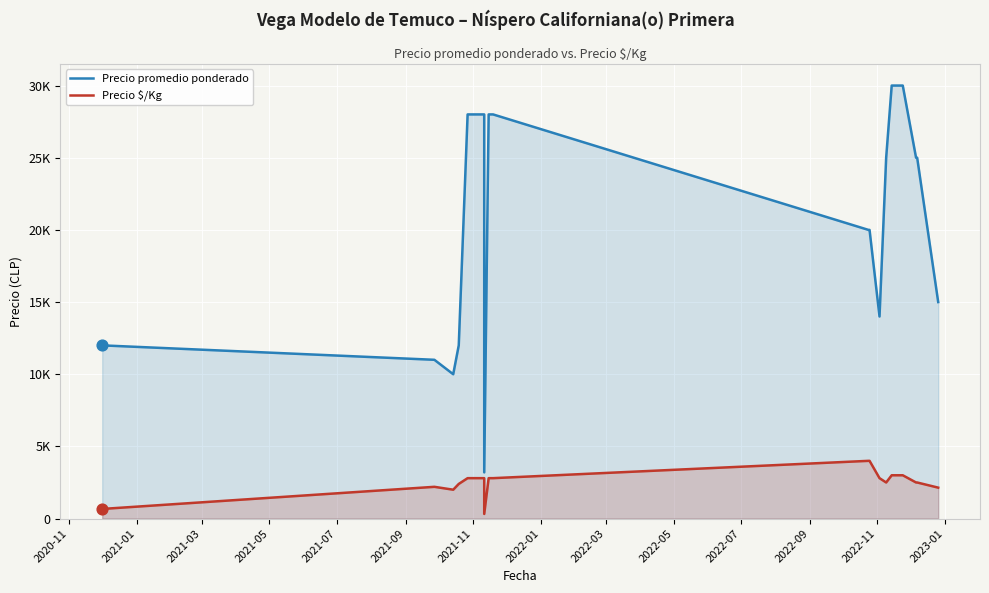

Is the value of Precio $/Kg at 15 greater than the value of Precio promedio ponderado at 2021-07?

No